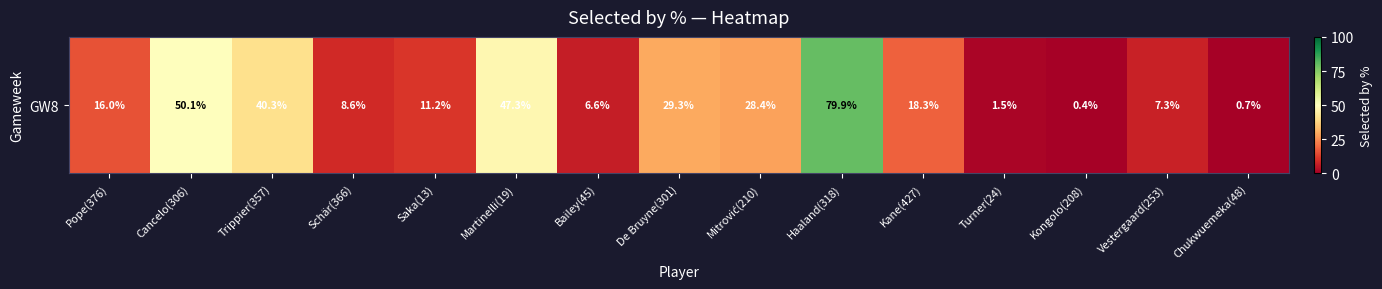

List the labels in order of value, smallest first.

Kongolo(208), Chukwuemeka(48), Turner(24), Bailey(45), Vestergaard(253), Schär(366), Saka(13), Pope(376), Kane(427), Mitrović(210), De Bruyne(301), Trippier(357), Martinelli(19), Cancelo(306), Haaland(318)